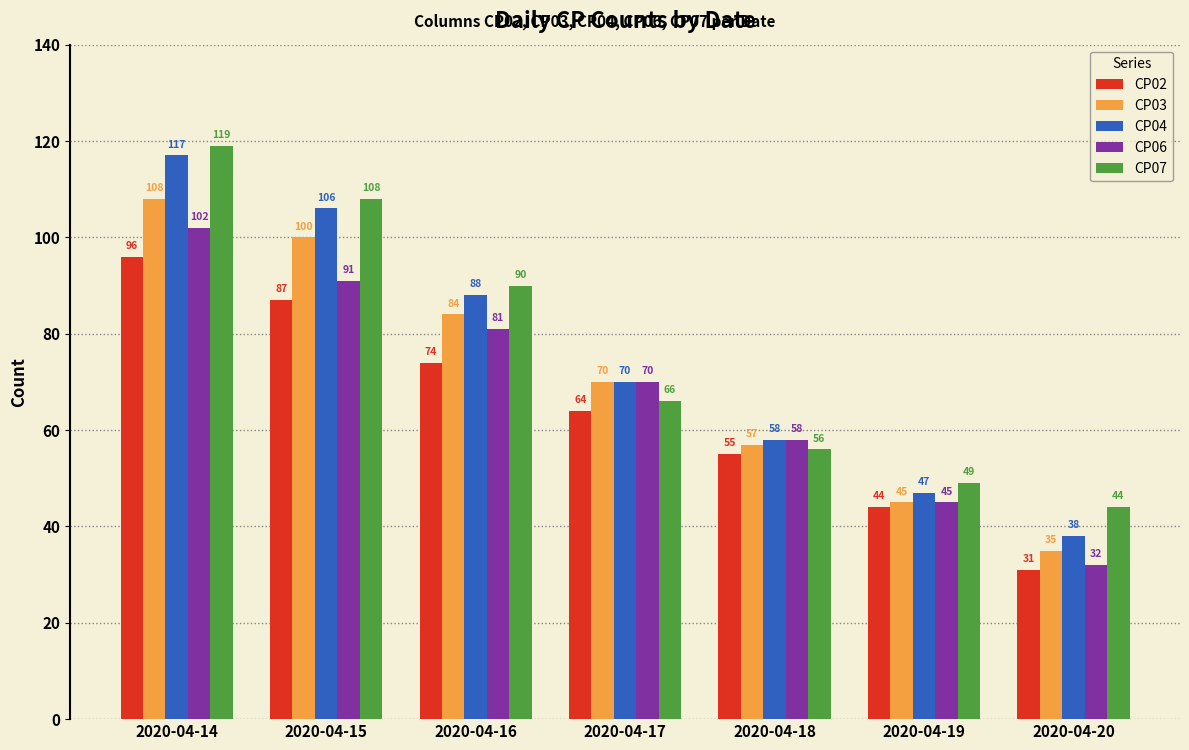

What is the value of the CP04 bar at the 1st from the left?

117